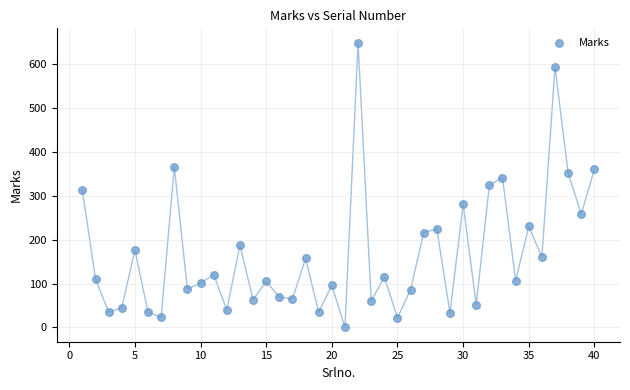

What is the range of X values (max minus min)?

39